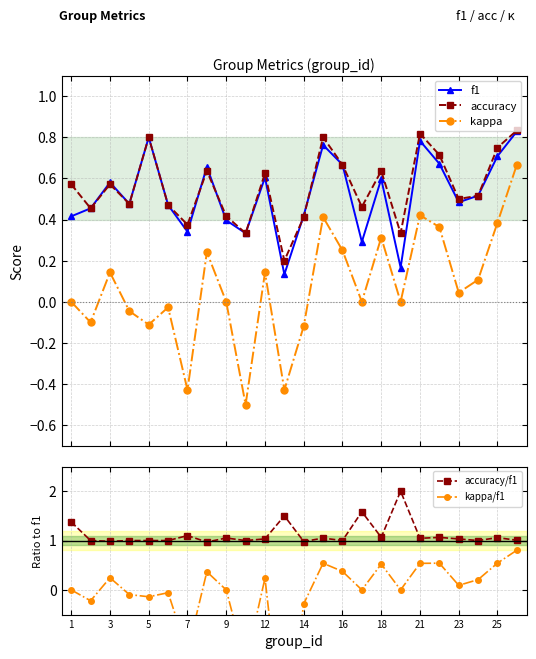

Is it true that accuracy/f1 equals 1.0 at 14?

True